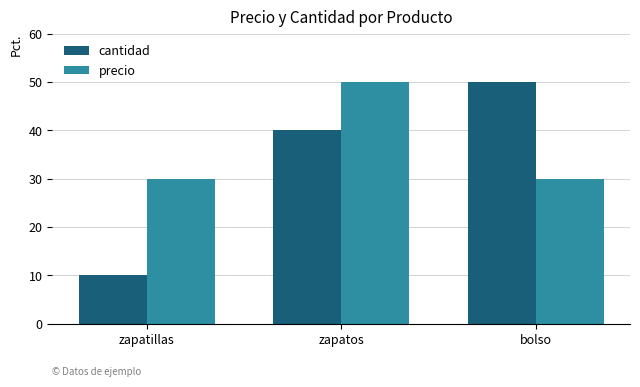

Which series has the largest total across all categories?

precio